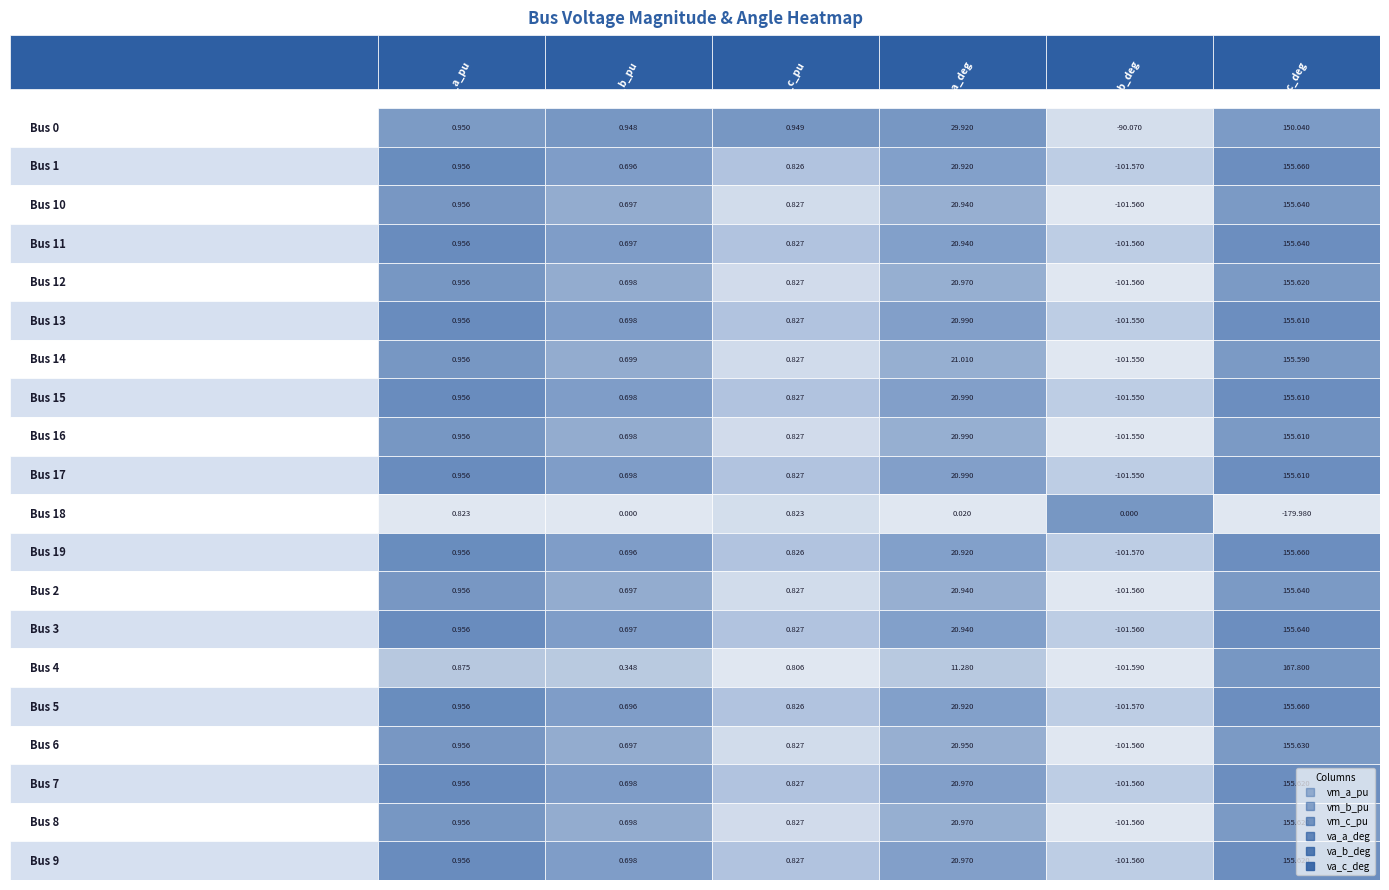

Which series has the largest total across all categories?

pf_va_c_deg